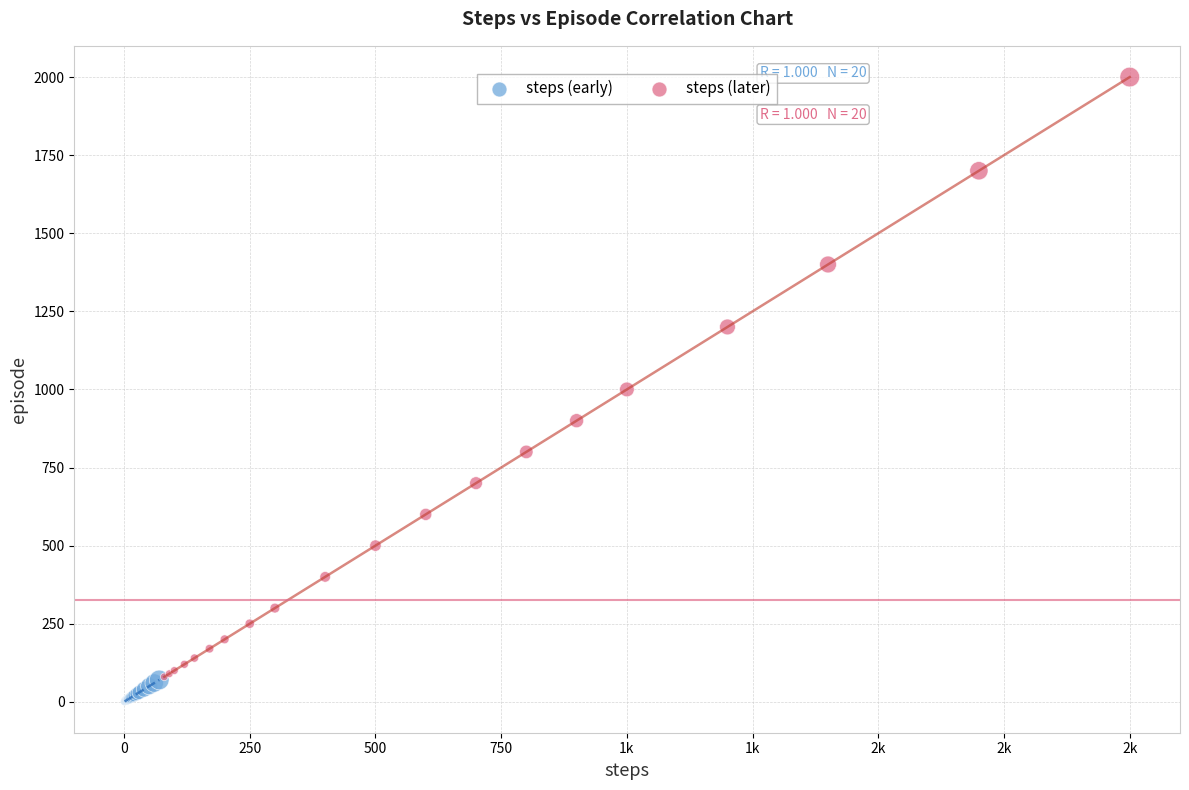

Which series has the widest spread of Y values?

steps (later)